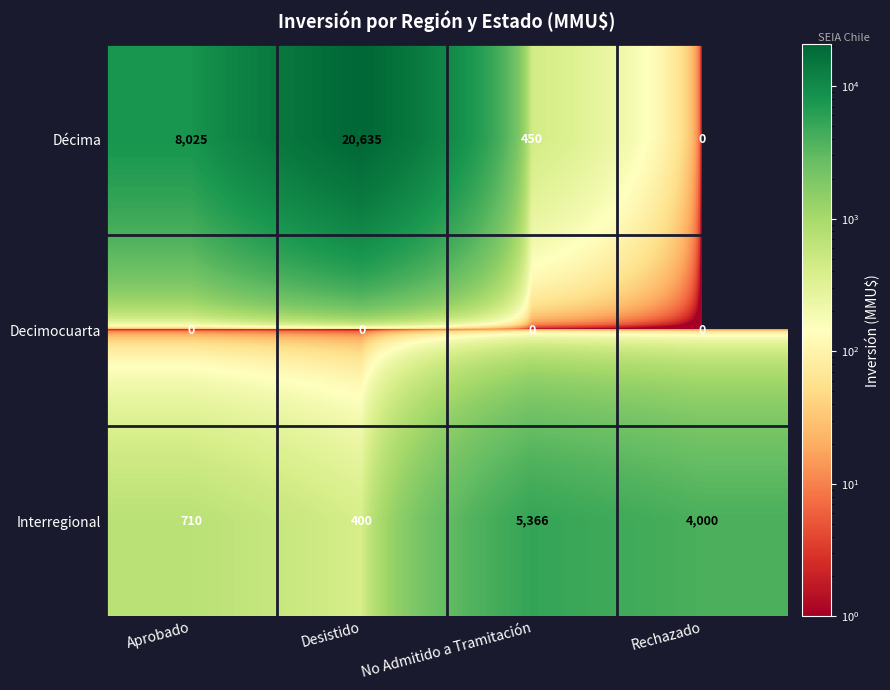

What is the maximum value shown in the chart?

20635